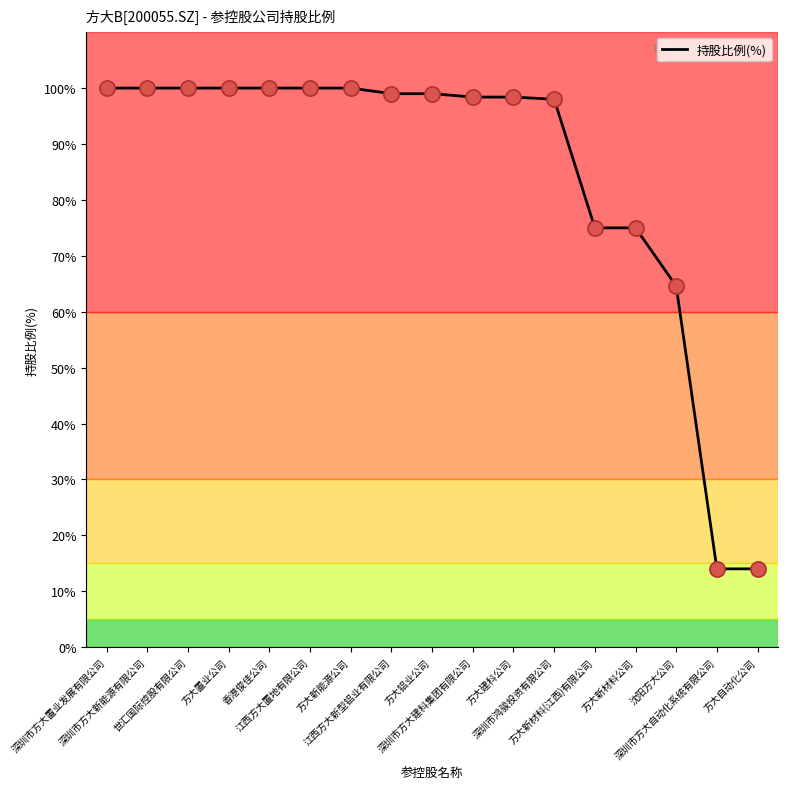

What is the change in value from 深圳市方大建科集团有限公司 to 深圳市鸿骏投资有限公司?

-0.4